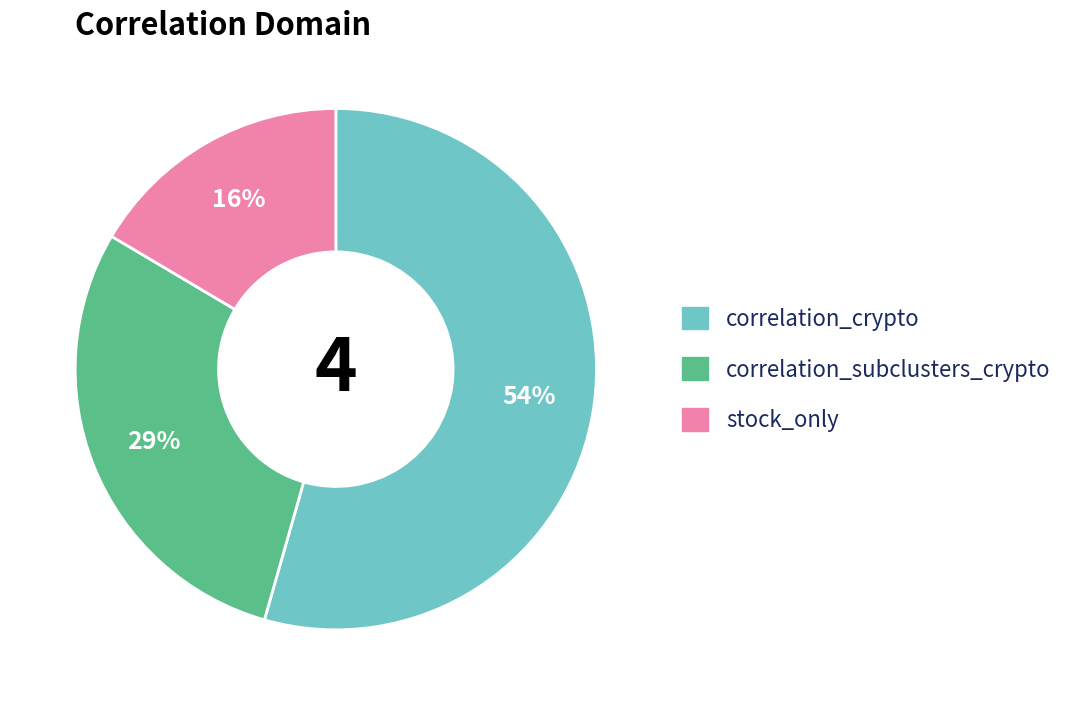

Between correlation_crypto and correlation_subclusters_crypto, which is larger?

correlation_crypto